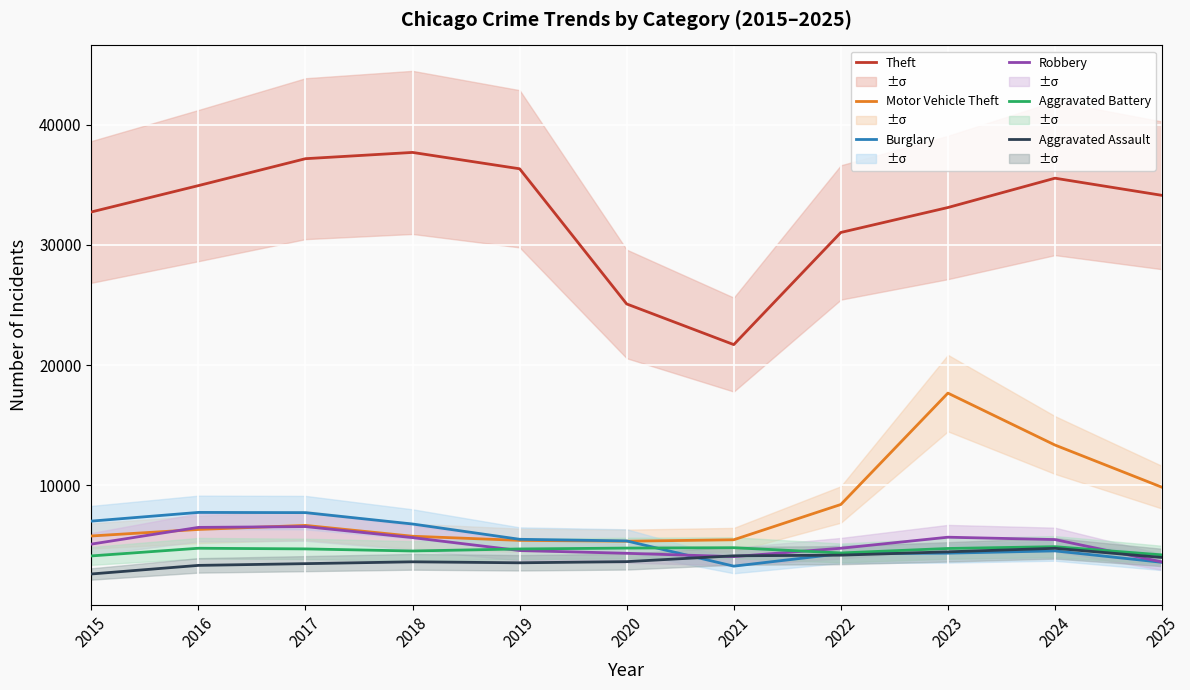

Read the Theft value at 2023, to the nearest 100.

33100